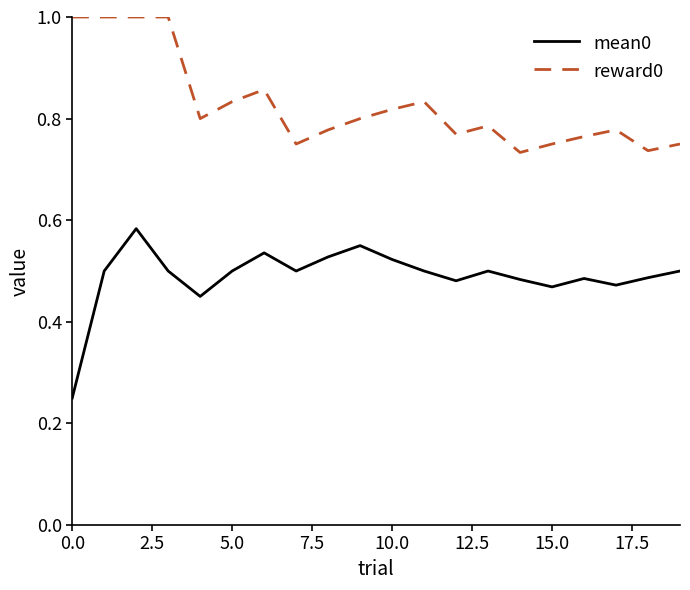

What is the maximum value shown in the chart?

1.0